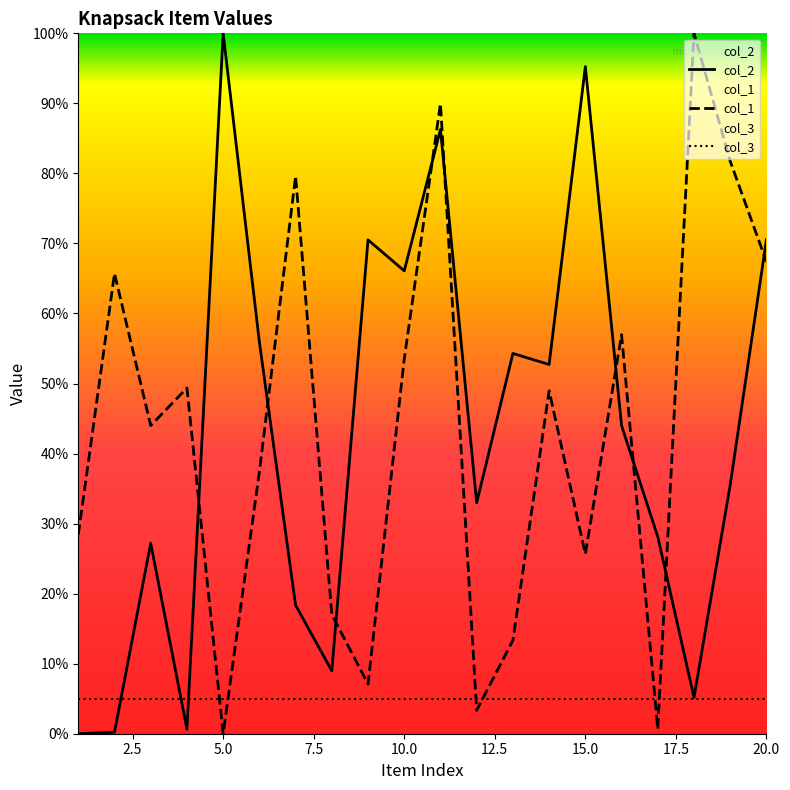

What is the approximate value of col_2 at 5.0?

100.0